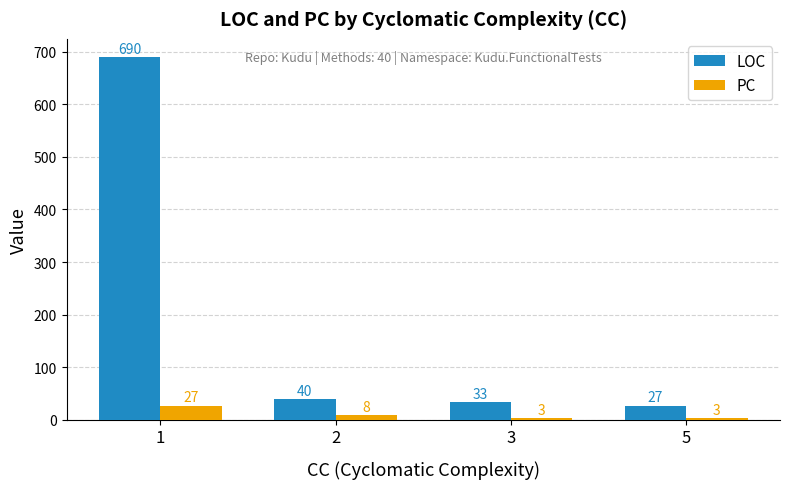

What are all the series names shown in the legend?

LOC, PC